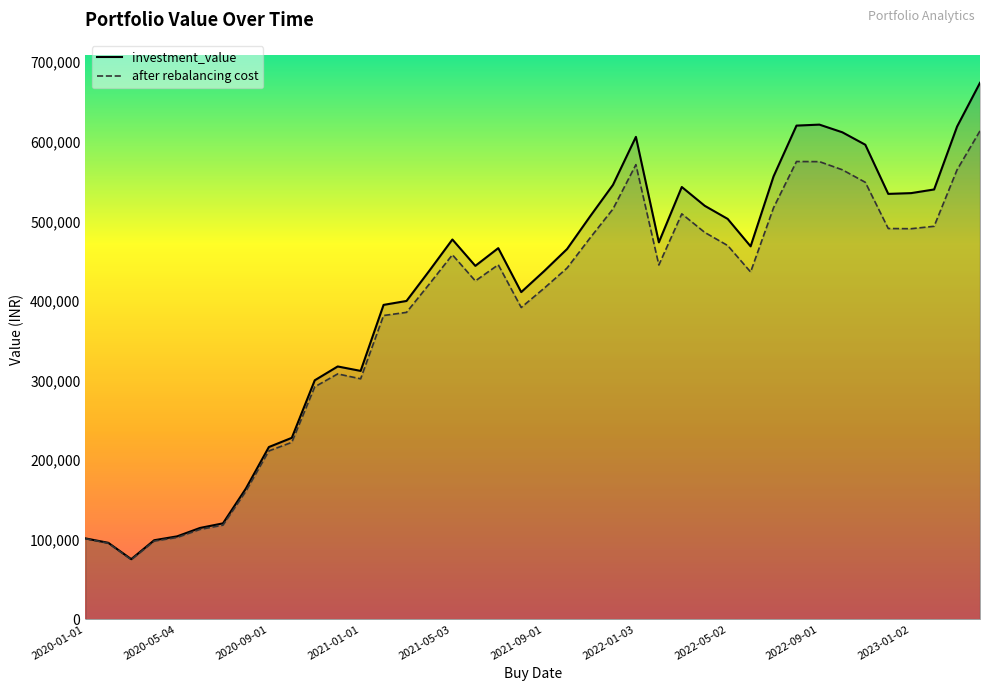

List the series in order of their peak value, highest first.

investment_value, after rebalancing cost